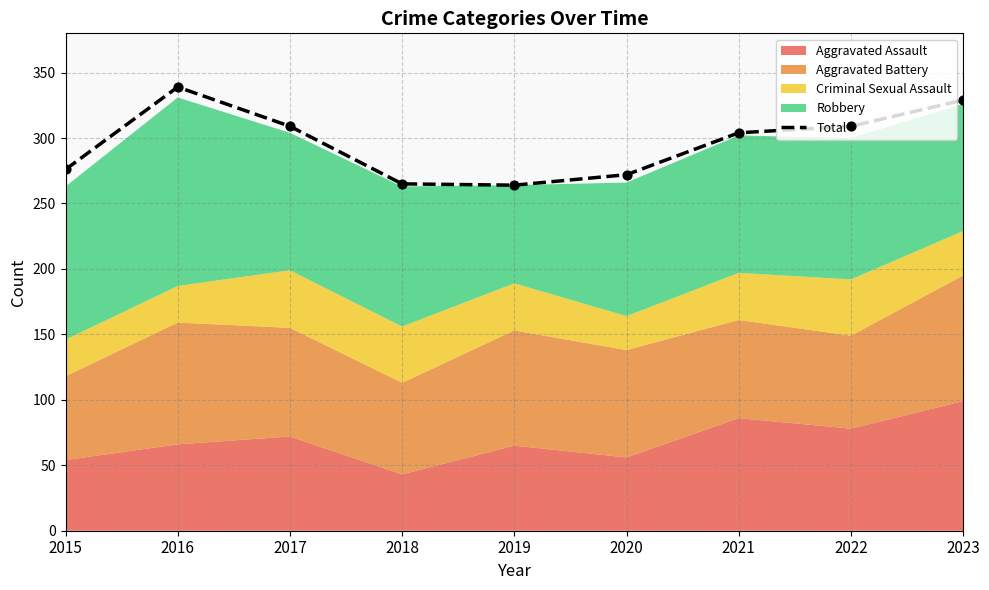

What is the change in value from 2016 to 2021?

-35